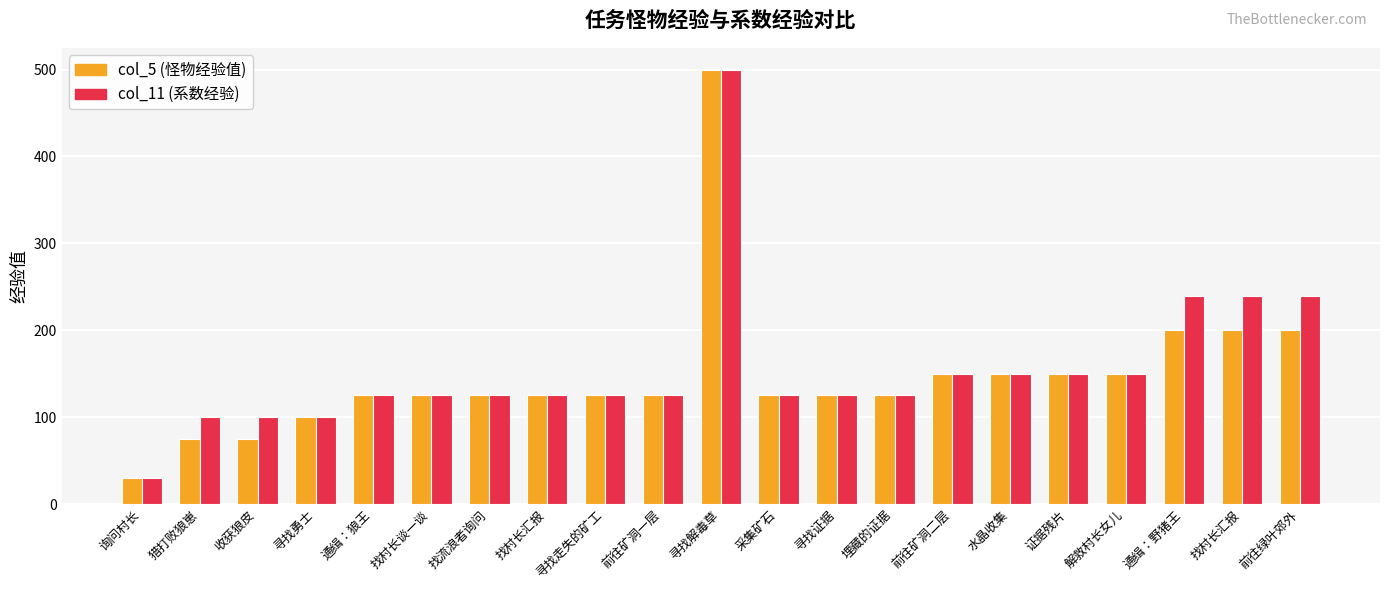

Rank the categories by col_11 (系数经验) value from lowest to highest.

询问村长, 猎打败狼崽, 收获狼皮, 寻找勇士, 通缉：狼王, 找村长谈一谈, 找流浪者询问, 找村长汇报, 寻找走失的矿工, 前往矿洞一层, 采集矿石, 寻找证据, 埋藏的证据, 前往矿洞二层, 水晶收集, 证据残片, 解救村长女儿, 通缉：野猪王, 找村长汇报, 前往绿叶郊外, 寻找解毒草